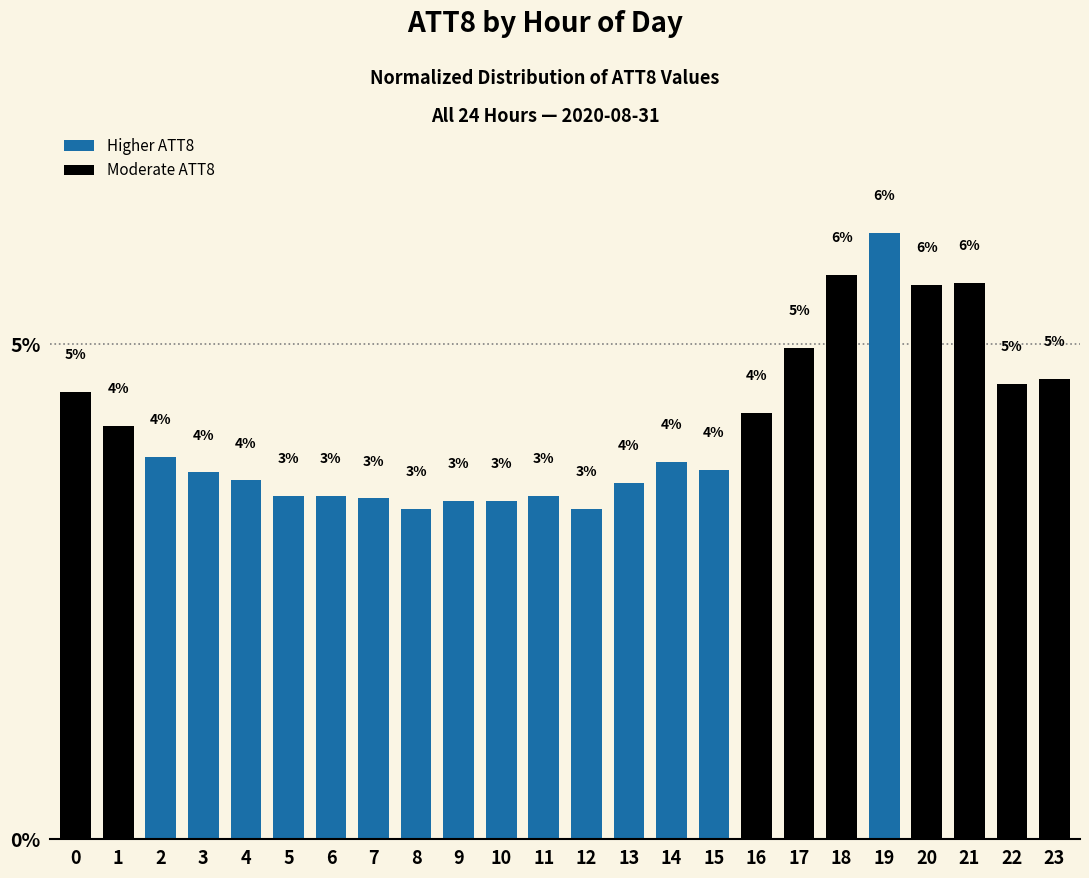

What is the average value?

4.2